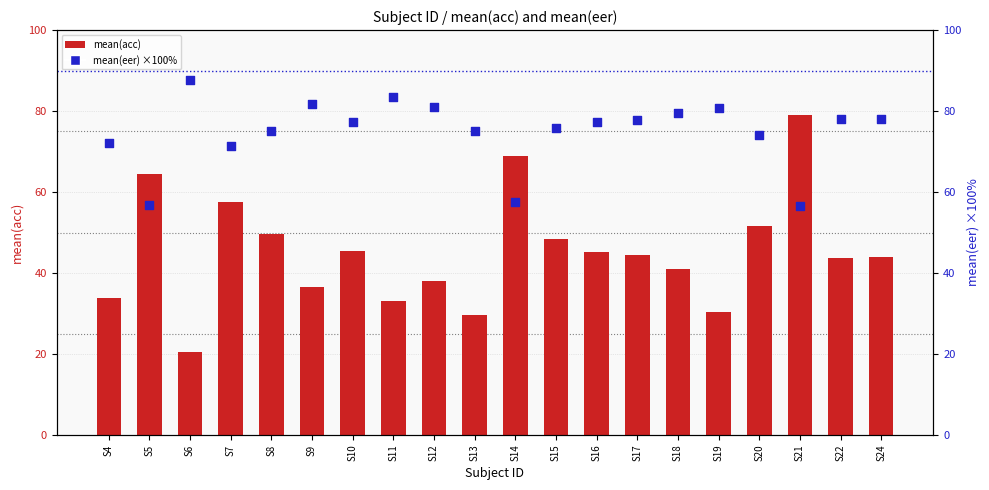

Which series has the largest total across all categories?

mean(eer) ×100